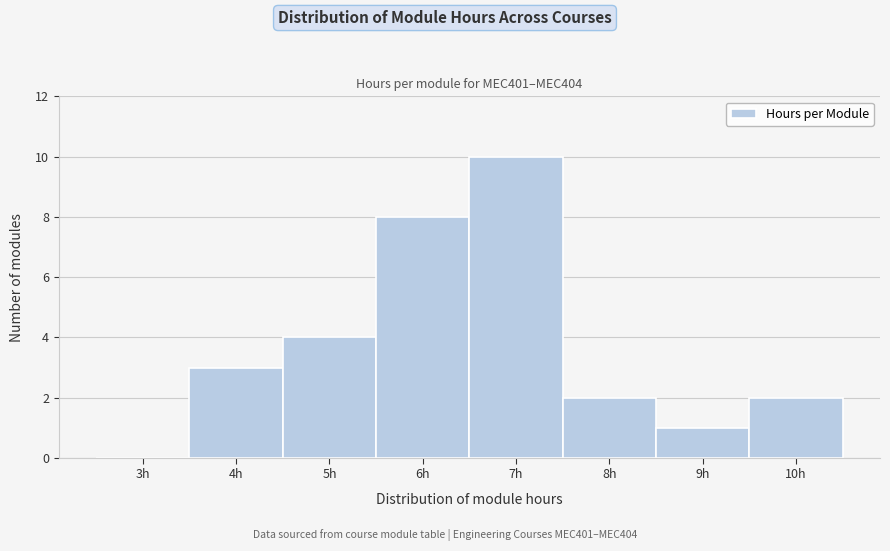

Reading right to left, transcribe all the data shown in this chart.

10h=2	9h=1	8h=2	7h=10	6h=8	5h=4	4h=3	3h=0